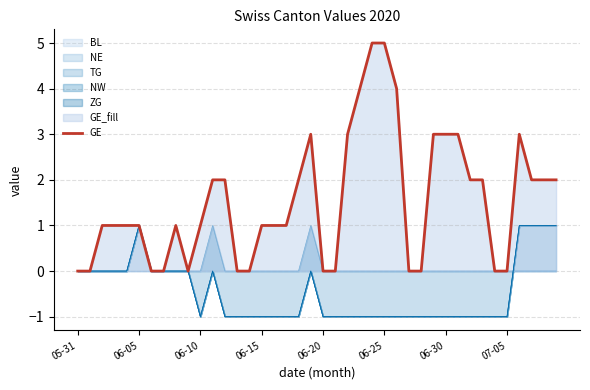

How many values exceed 1?

18